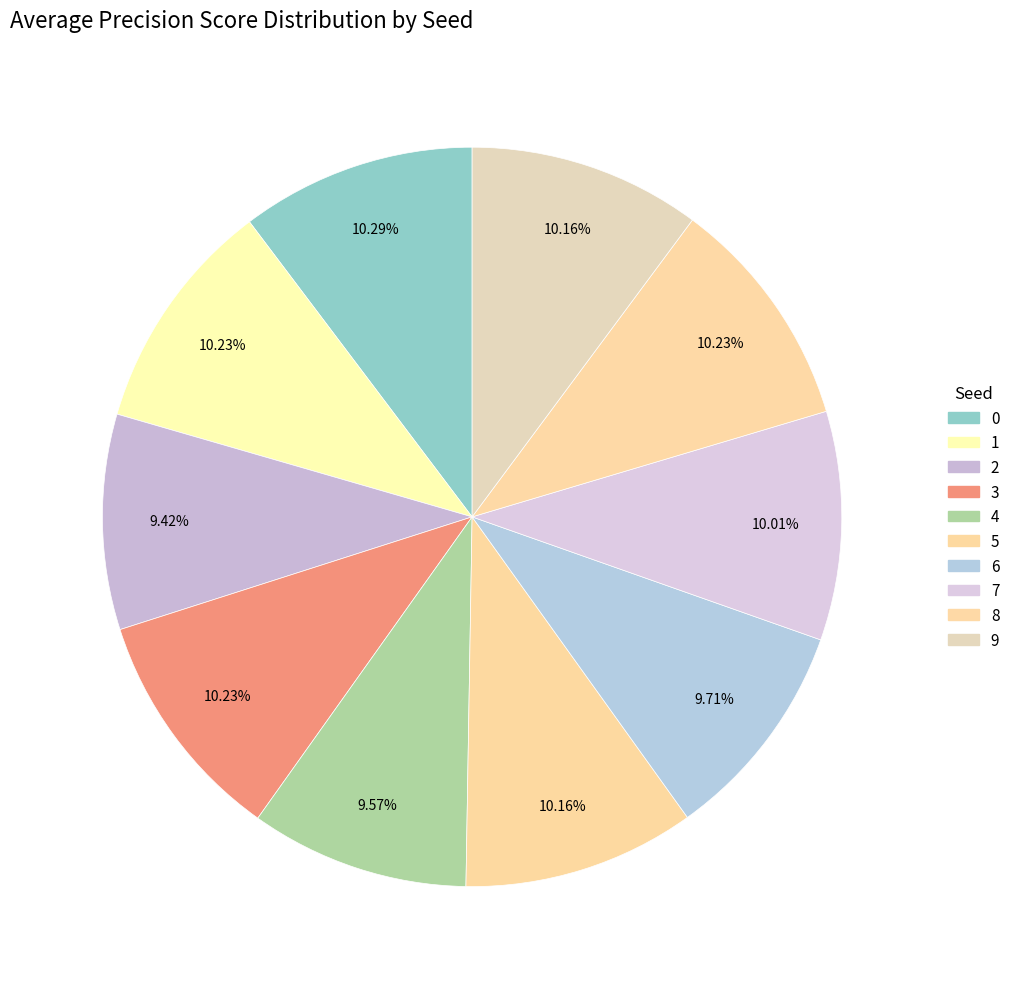

To the nearest percent, what portion does 2 represent?

9%